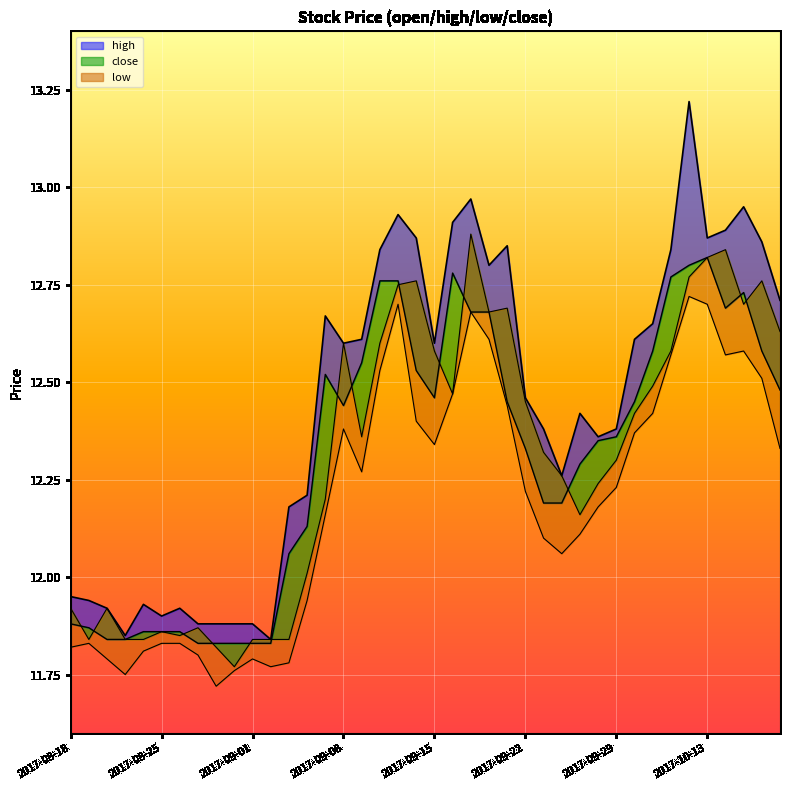

Which series has the largest total across all categories?

high